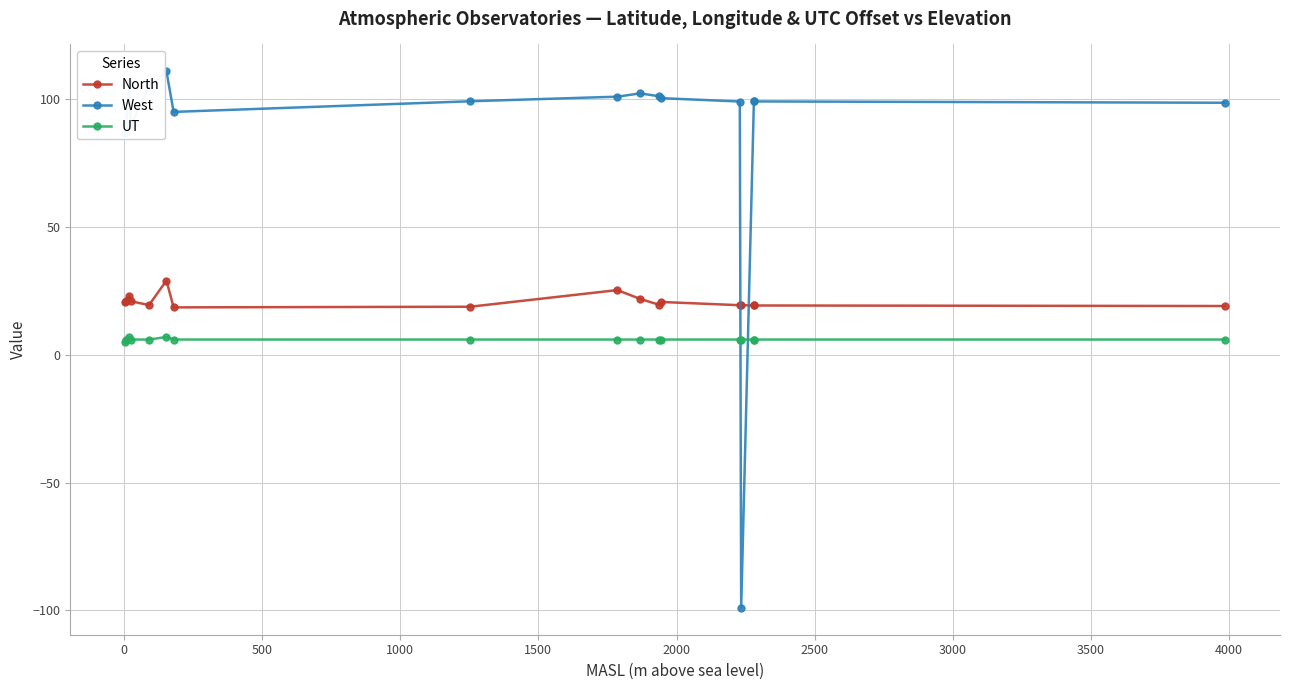

Does the chart display data point markers on the line(s)?

Yes